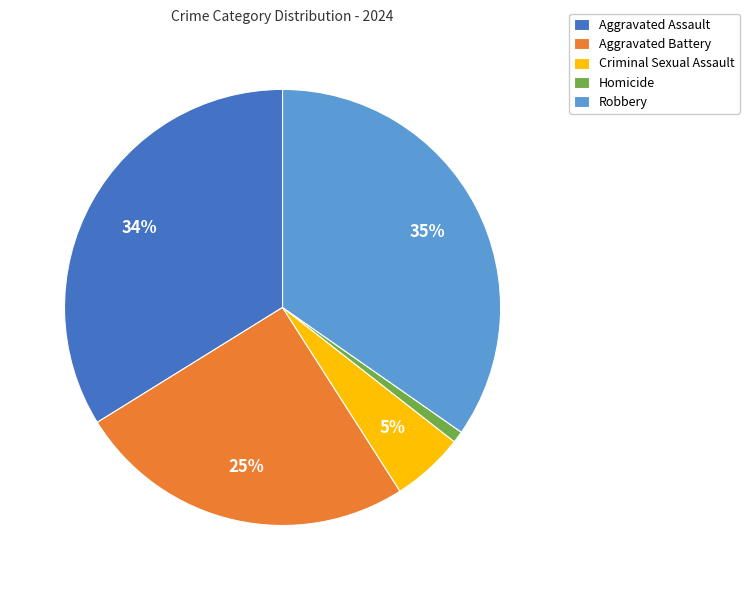

What is the largest slice in the pie chart?

Robbery